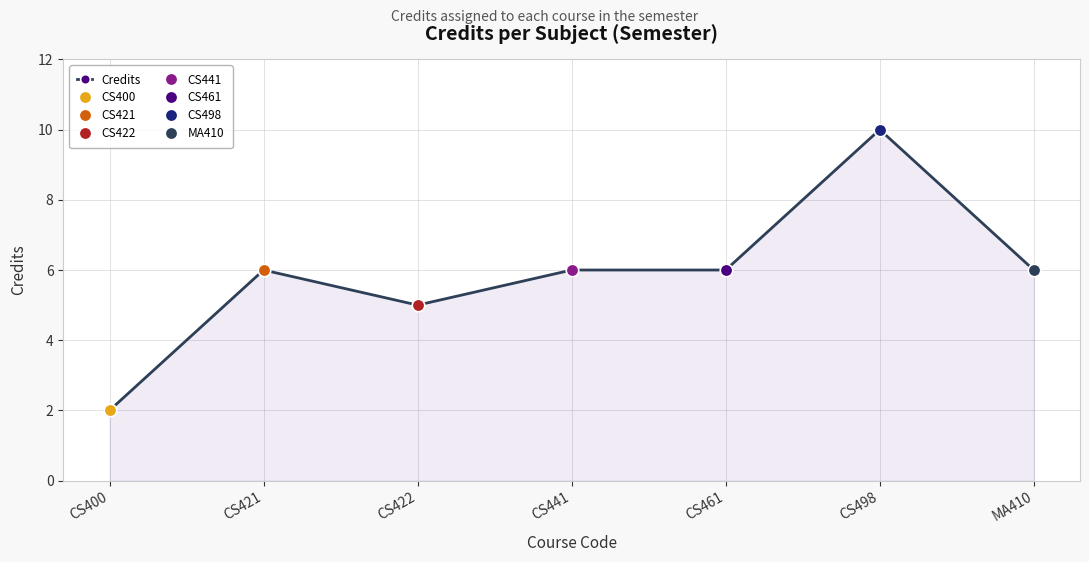

How many interior local valleys (lower than both neighbors) does the data have?

1